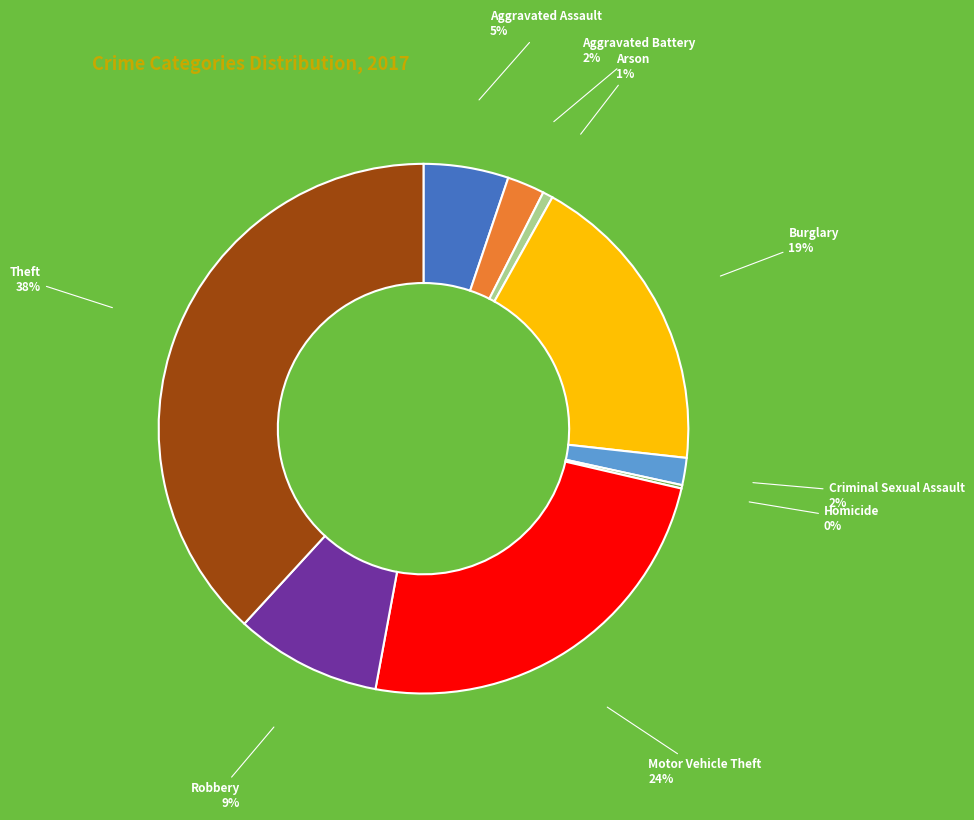

To the nearest percent, what is the average slice percentage?

11%